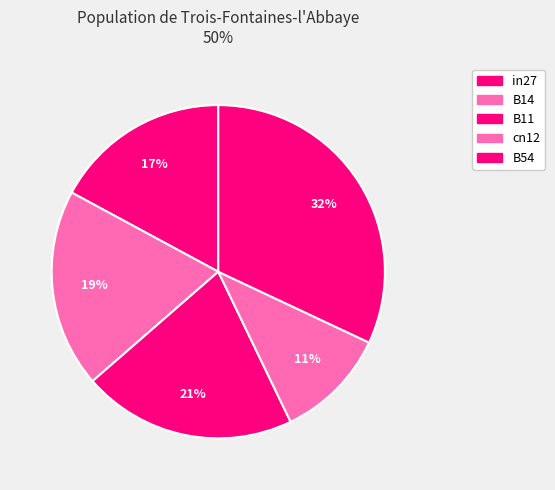

Count the number of slices in the pie.

5